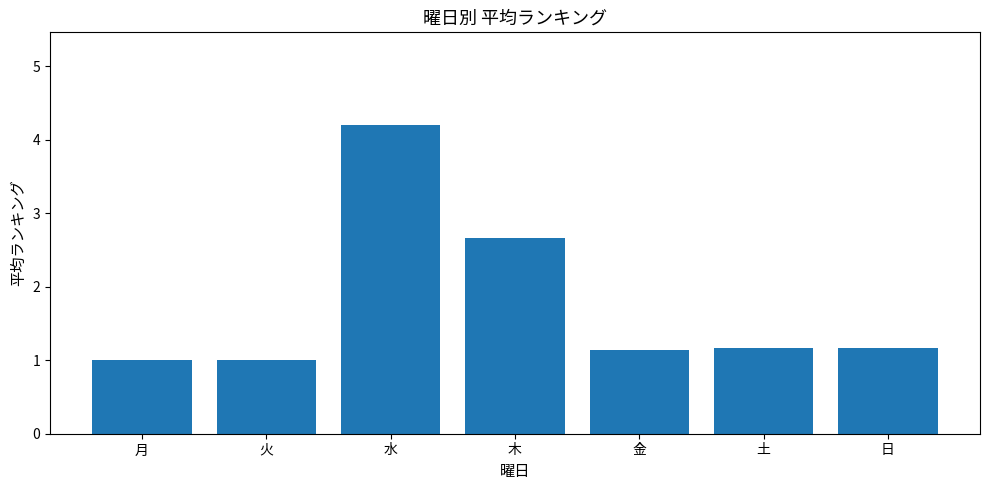

Reading left to right, what are all the values shown in this chart?

月=1.0	火=1.0	水=4.2	木=2.7	金=1.1	土=1.2	日=1.2